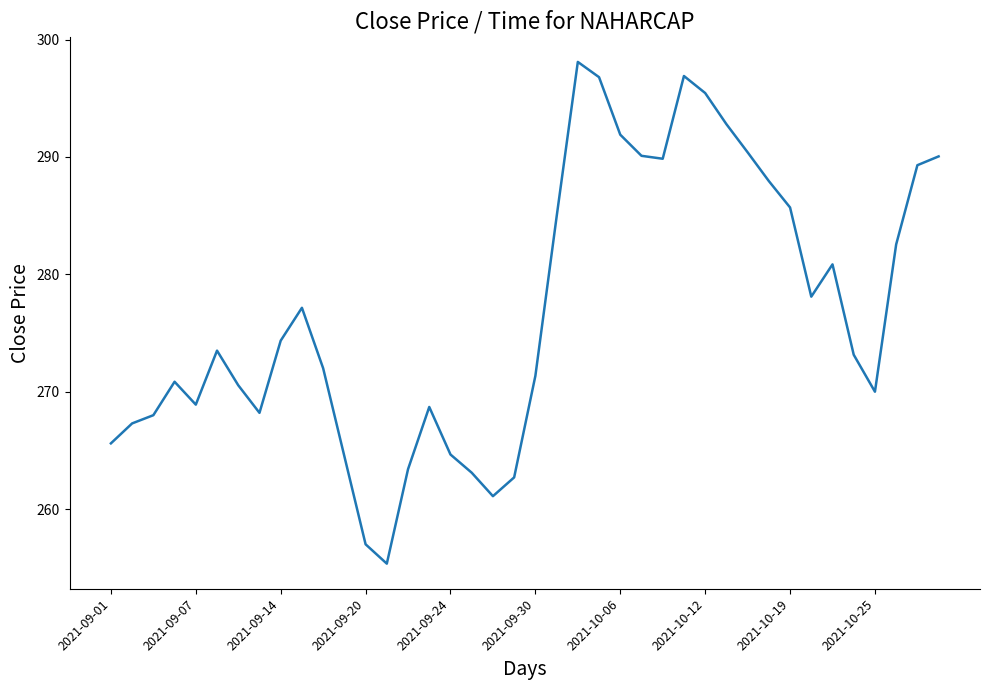

What is the greatest value displayed?

298.1